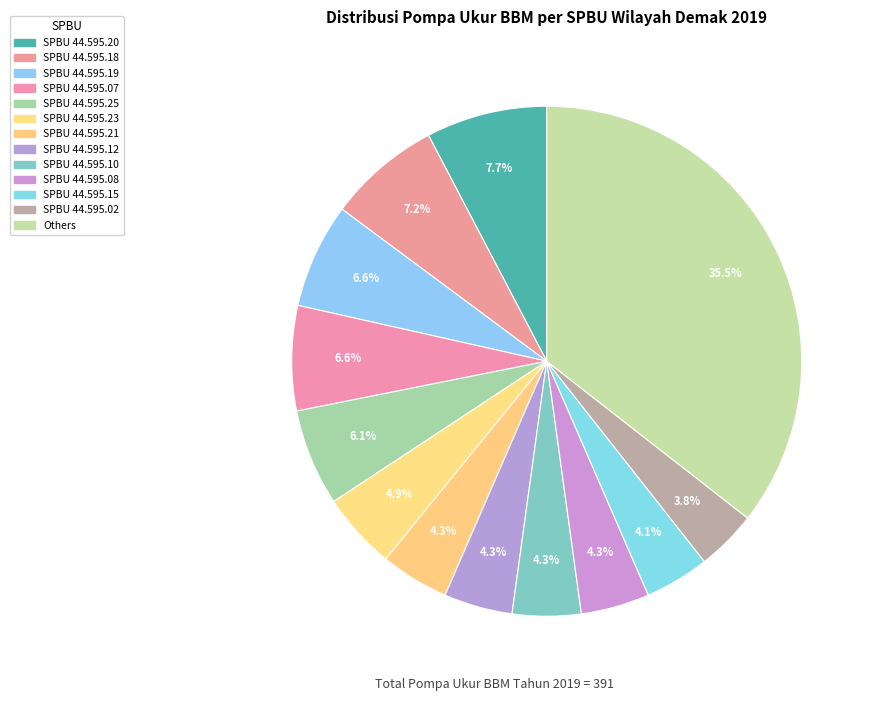

How many segments does this pie chart have?

13